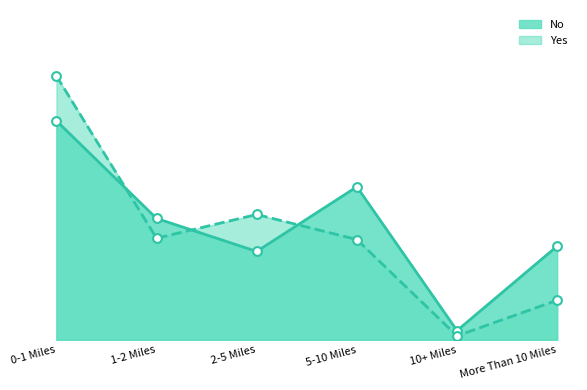

Is the value of Yes at 0-1 Miles greater than the value of No at 5-10 Miles?

Yes